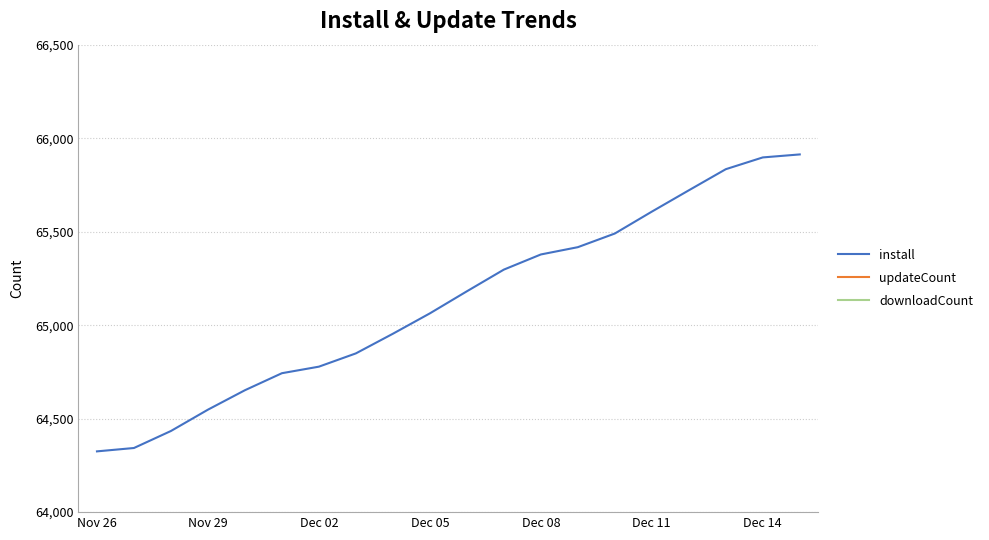

Reading left to right, extract all data points from this chart.

install: 64325	64343	64434	64548	64652	64743	64778	64849	64954	65063	65181	65297	65378	65417	65490	65607	65721	65834	65897	65913
updateCount: 1530	1530	1531	1533	1535	1536	1536	1538	1539	1539	1540	1542	1543	1543	1543	1543	1544	1544	1545	1545
downloadCount: 105	105	105	106	106	106	106	106	107	107	107	107	109	117	117	117	117	117	117	117